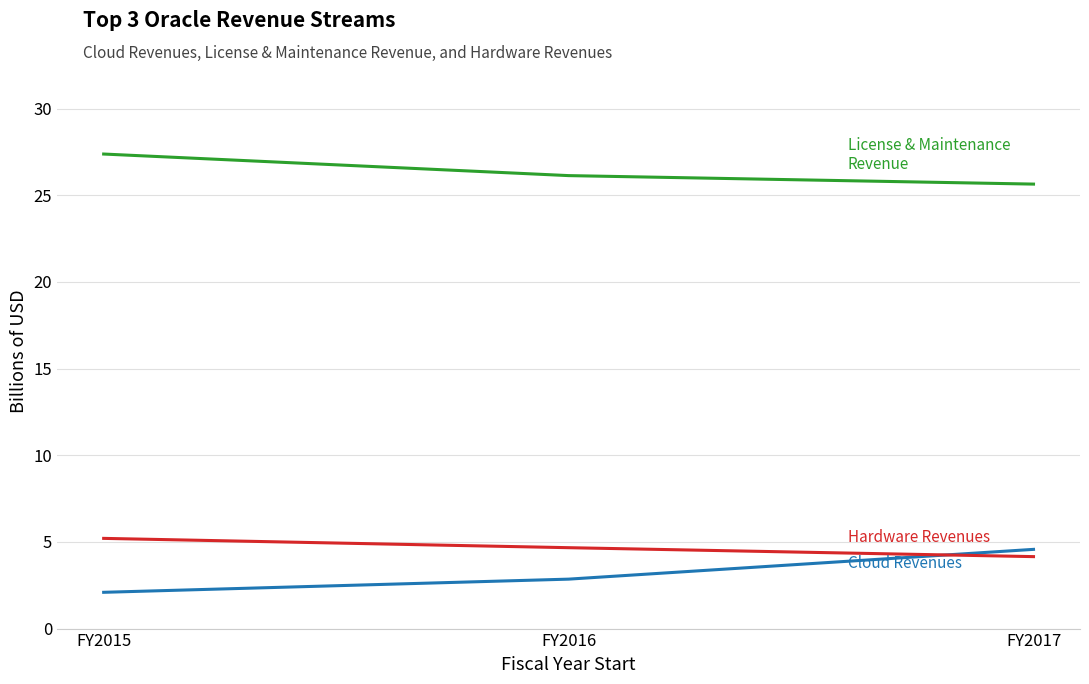

What is the total value across all series at FY2017?

34.4